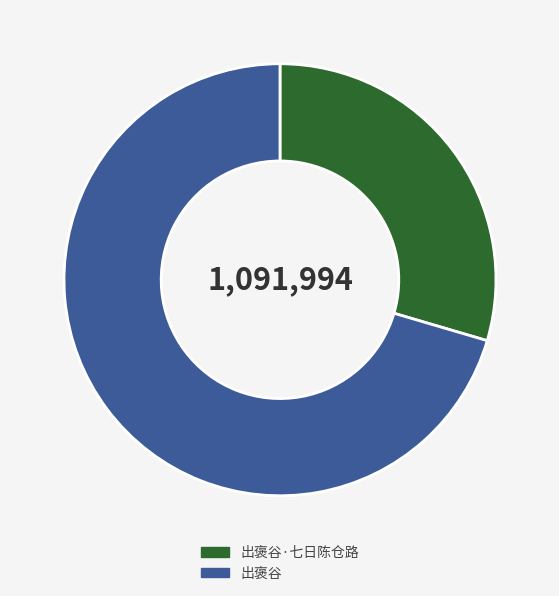

What is the ratio of the value at 出褒谷·七日陈仓路 to the value at 出褒谷?

0.4